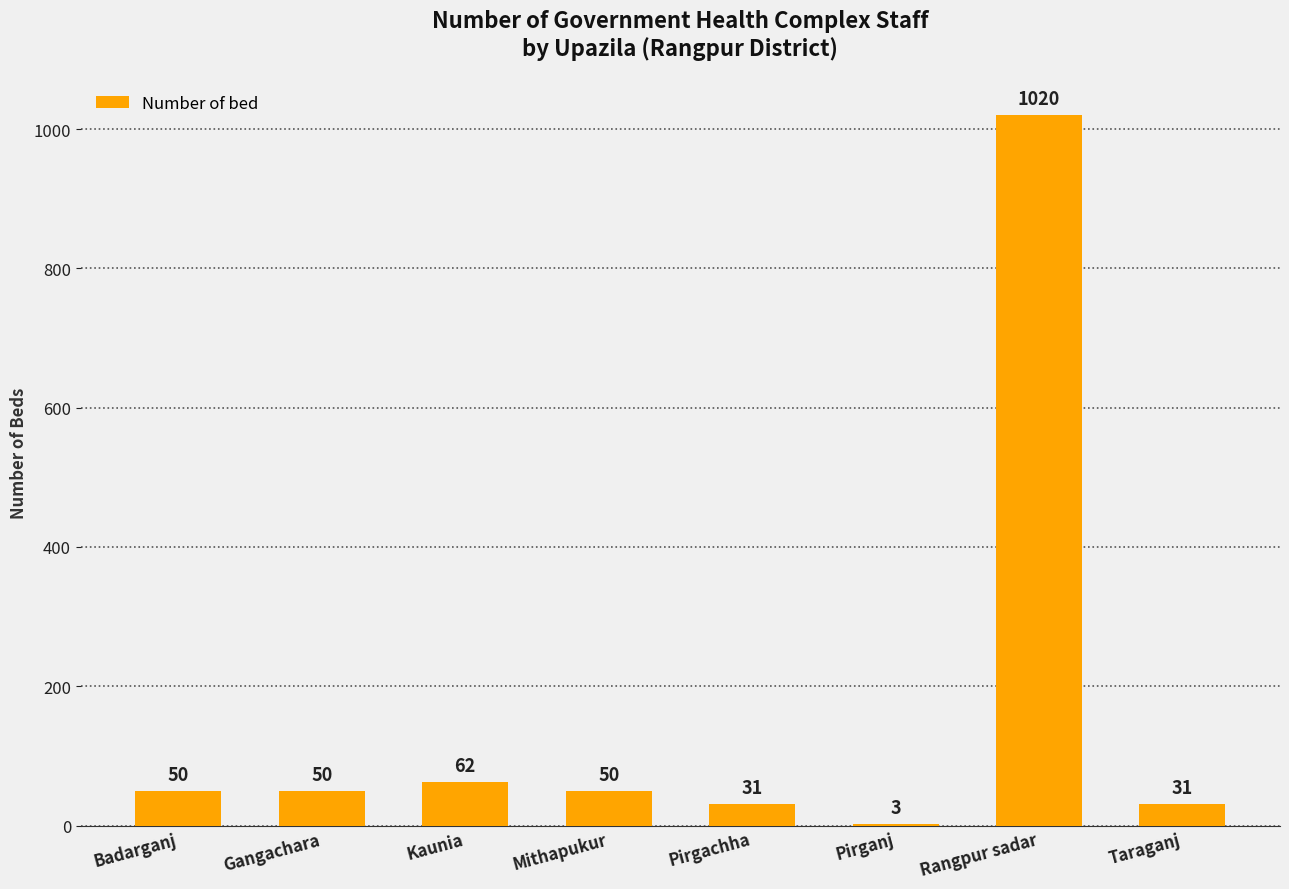

Count the number of categories in the chart.

8